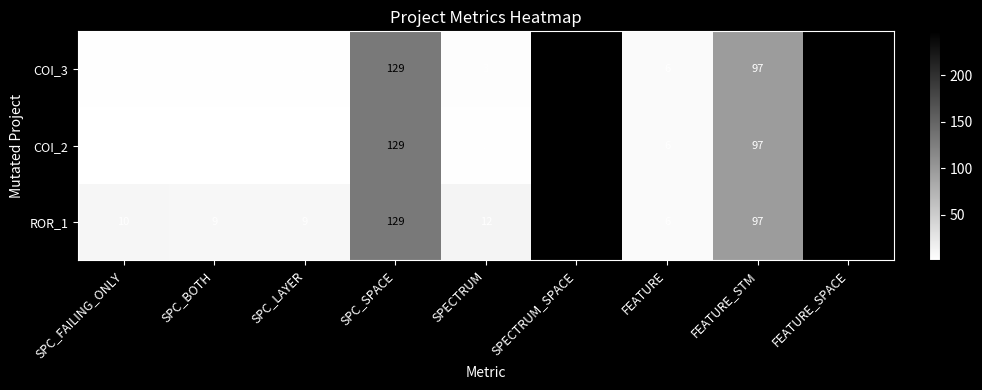

How many series are shown in this chart?

3